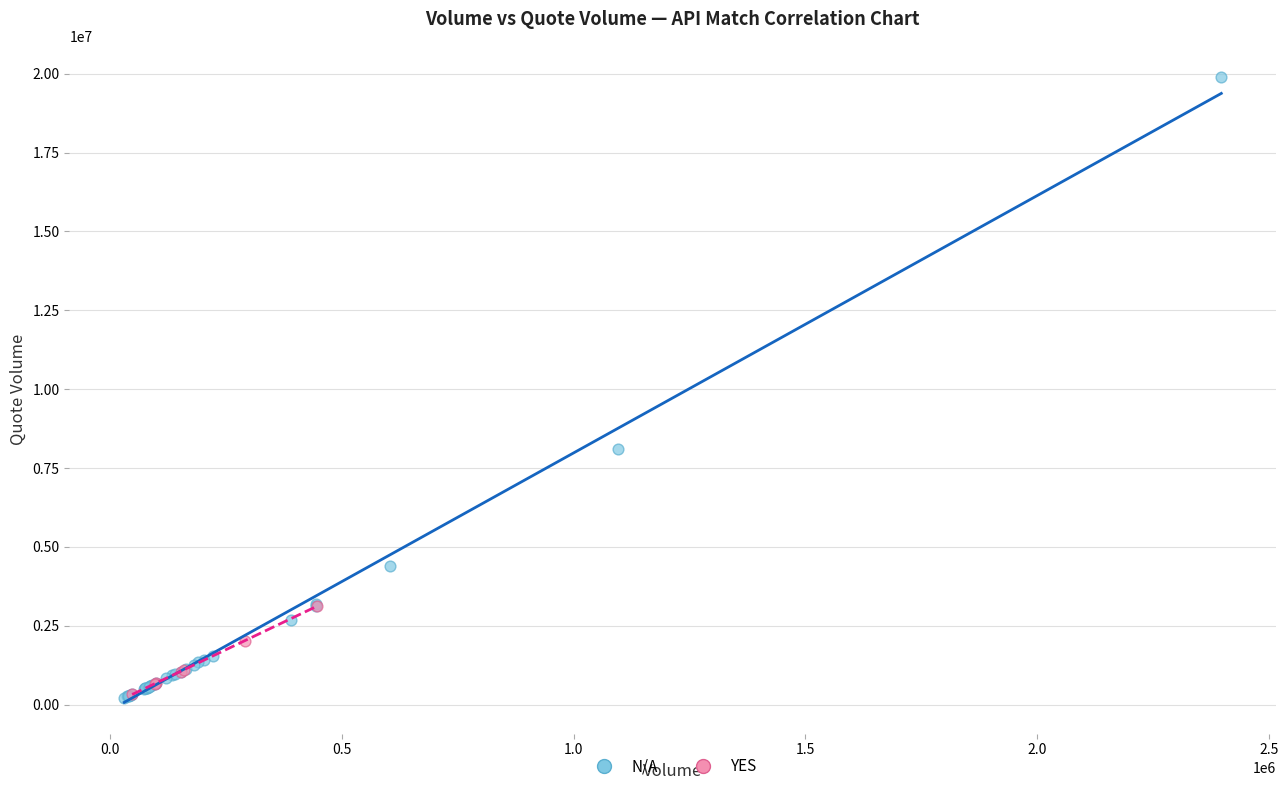

What are all the series names shown in the legend?

N/A, YES